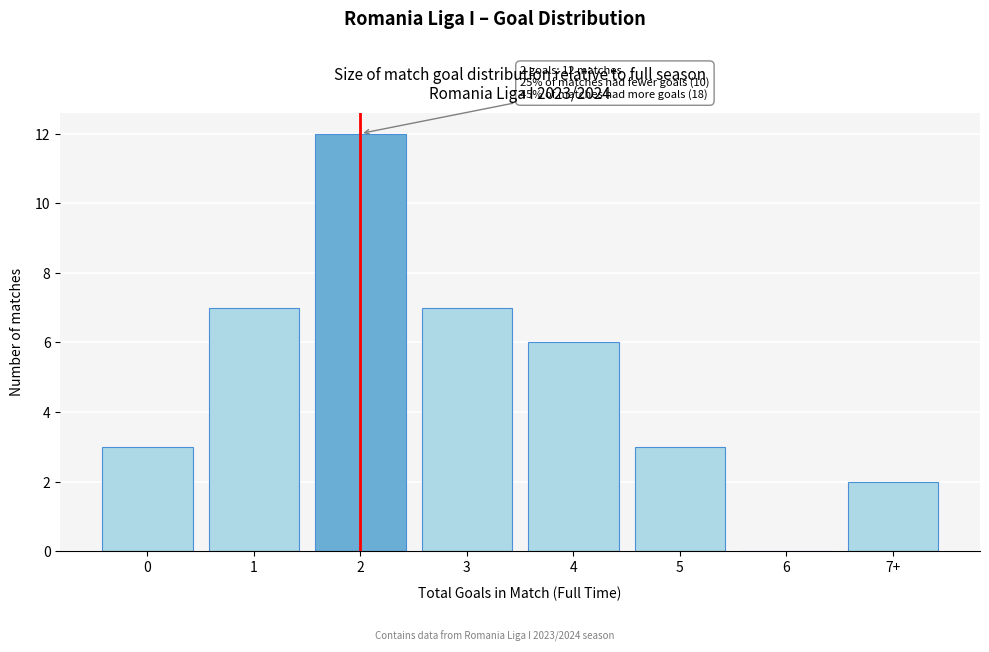

Reading left to right, transcribe all the data shown in this chart.

0=3	1=7	2=12	3=7	4=6	5=3	6=0	7+=2